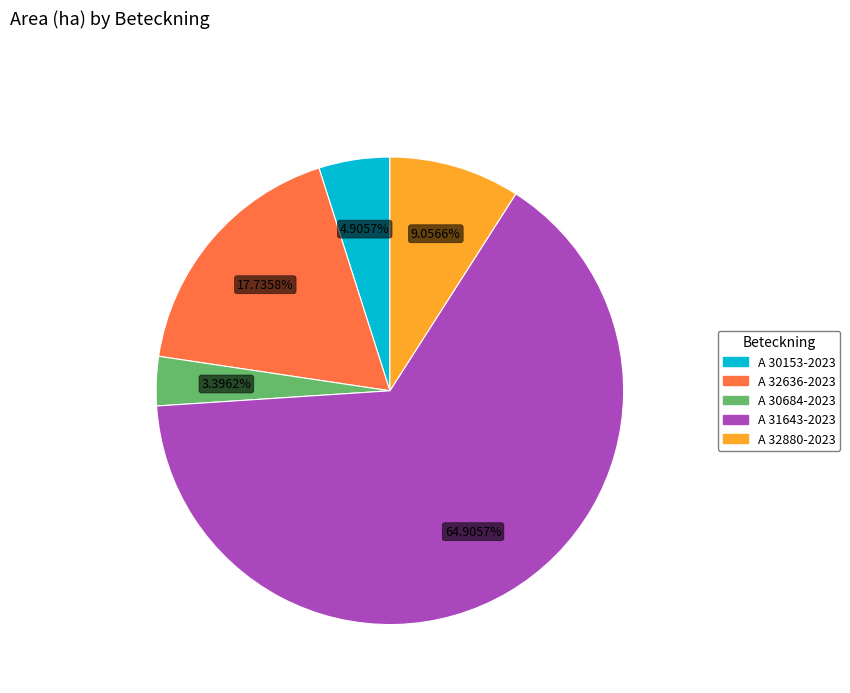

Count the number of slices in the pie.

5